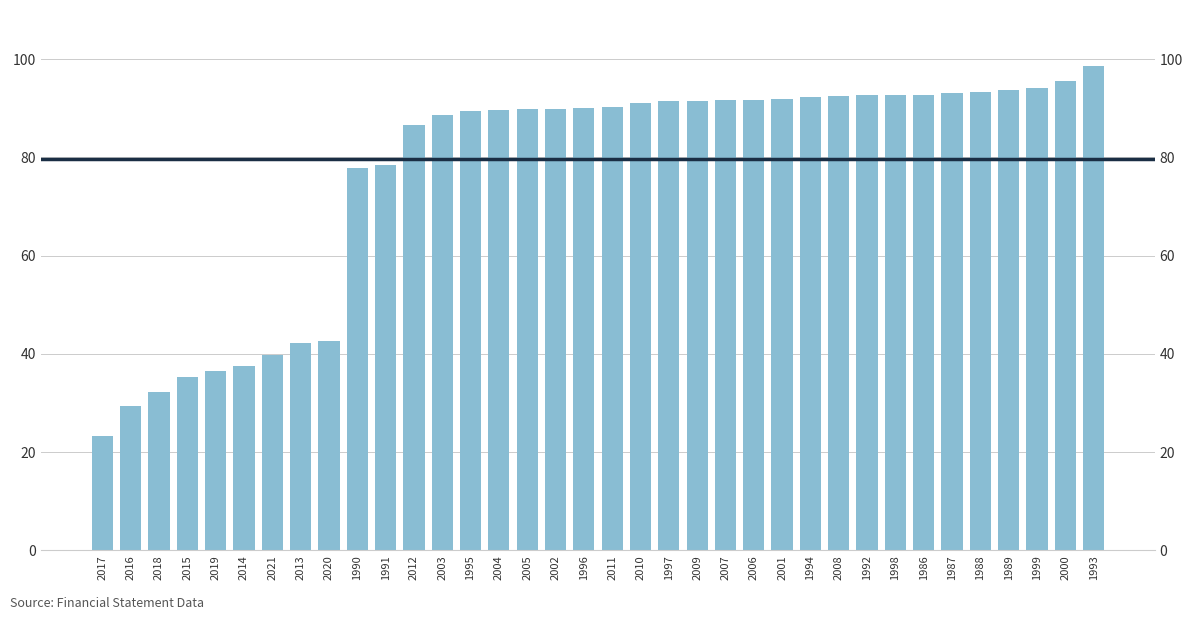

List the labels in order of value, smallest first.

2017, 2016, 2018, 2015, 2019, 2014, 2021, 2013, 2020, 1990, 1991, 2012, 2003, 1995, 2004, 2005, 2002, 1996, 2011, 2010, 1997, 2009, 2007, 2006, 2001, 1994, 2008, 1992, 1998, 1986, 1987, 1988, 1989, 1999, 2000, 1993